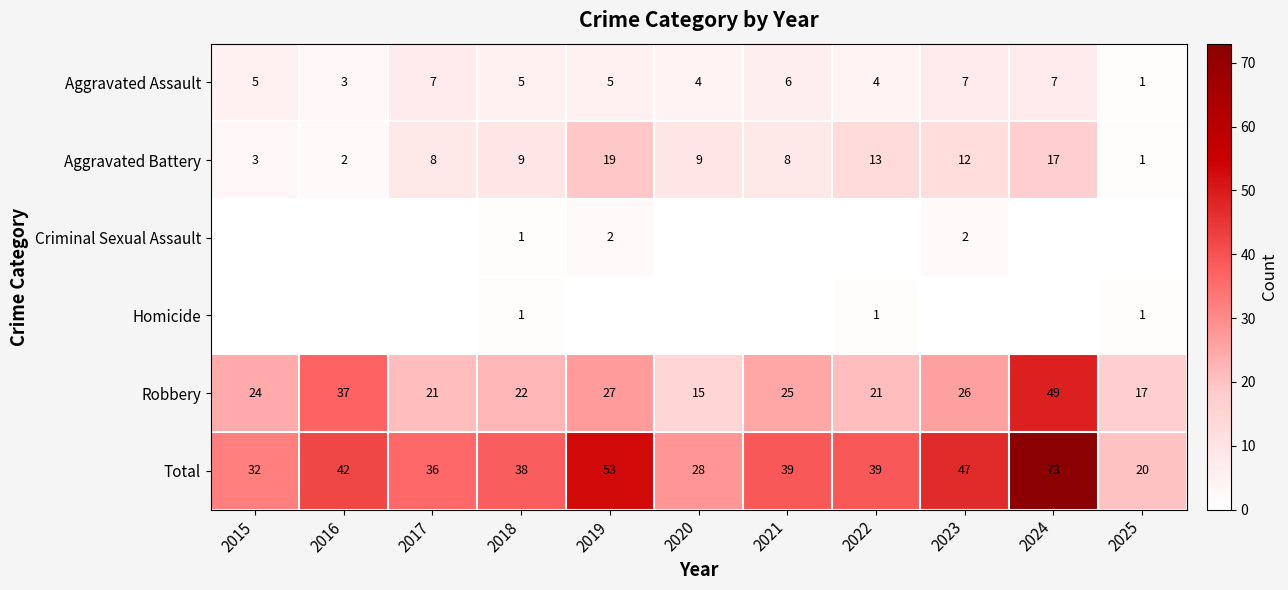

What is the maximum value shown in the chart?

73